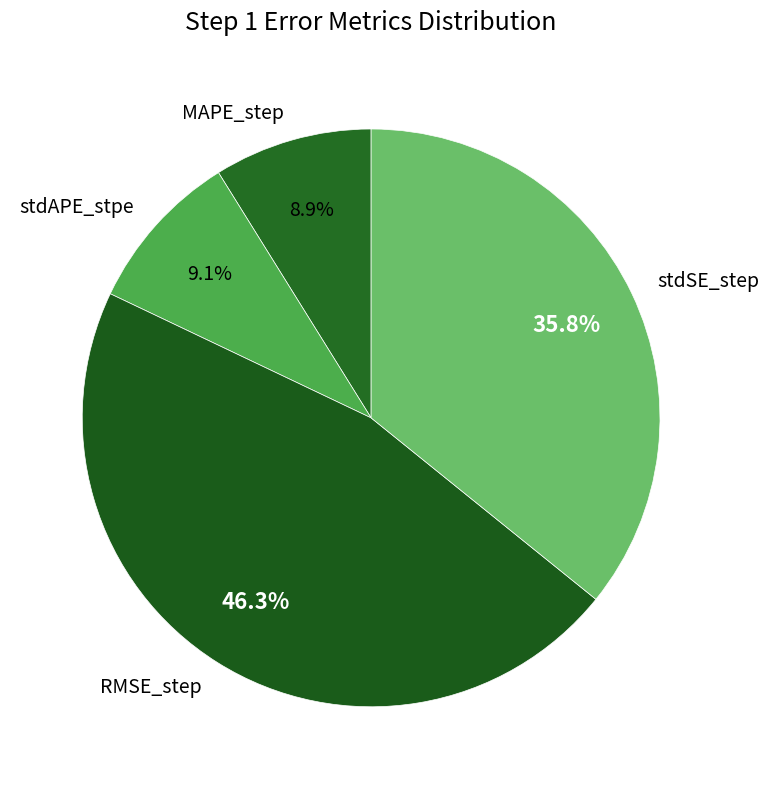

Is RMSE_step the majority of the pie?

No